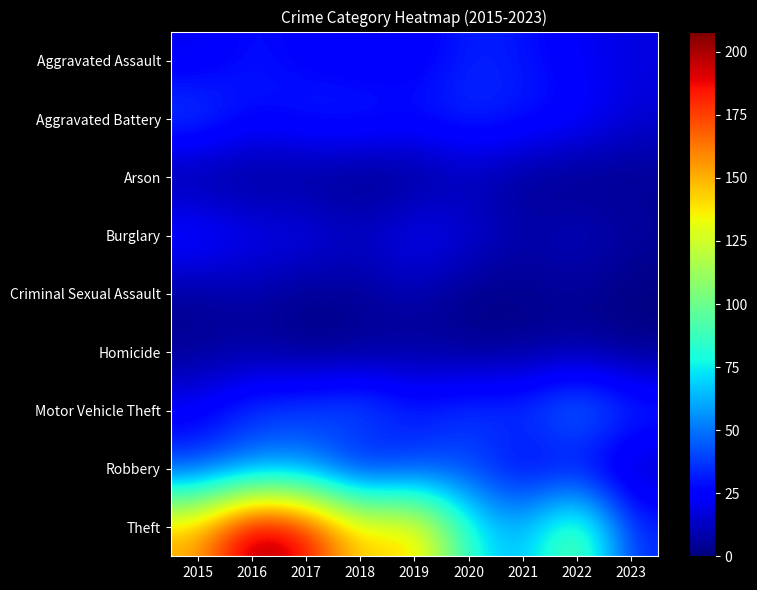

Rank the series at 2021 from highest to lowest value.

Theft, Motor Vehicle Theft, Aggravated Battery, Aggravated Assault, Robbery, Burglary, Arson, Homicide, Criminal Sexual Assault